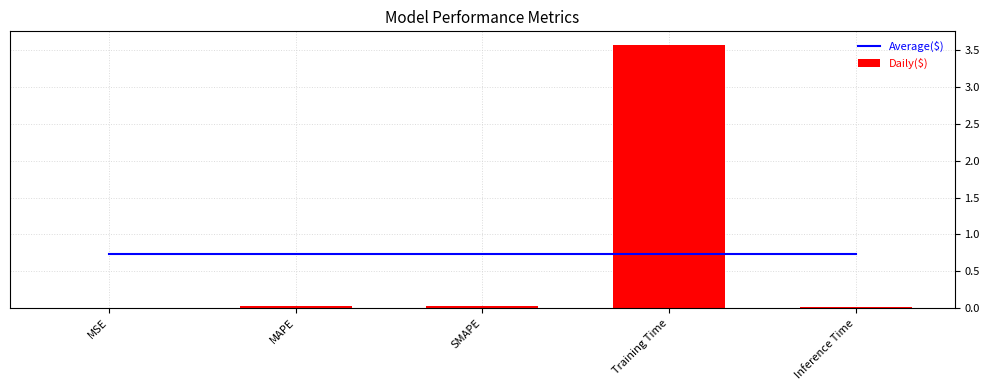

What position from the left is Training Time?

4